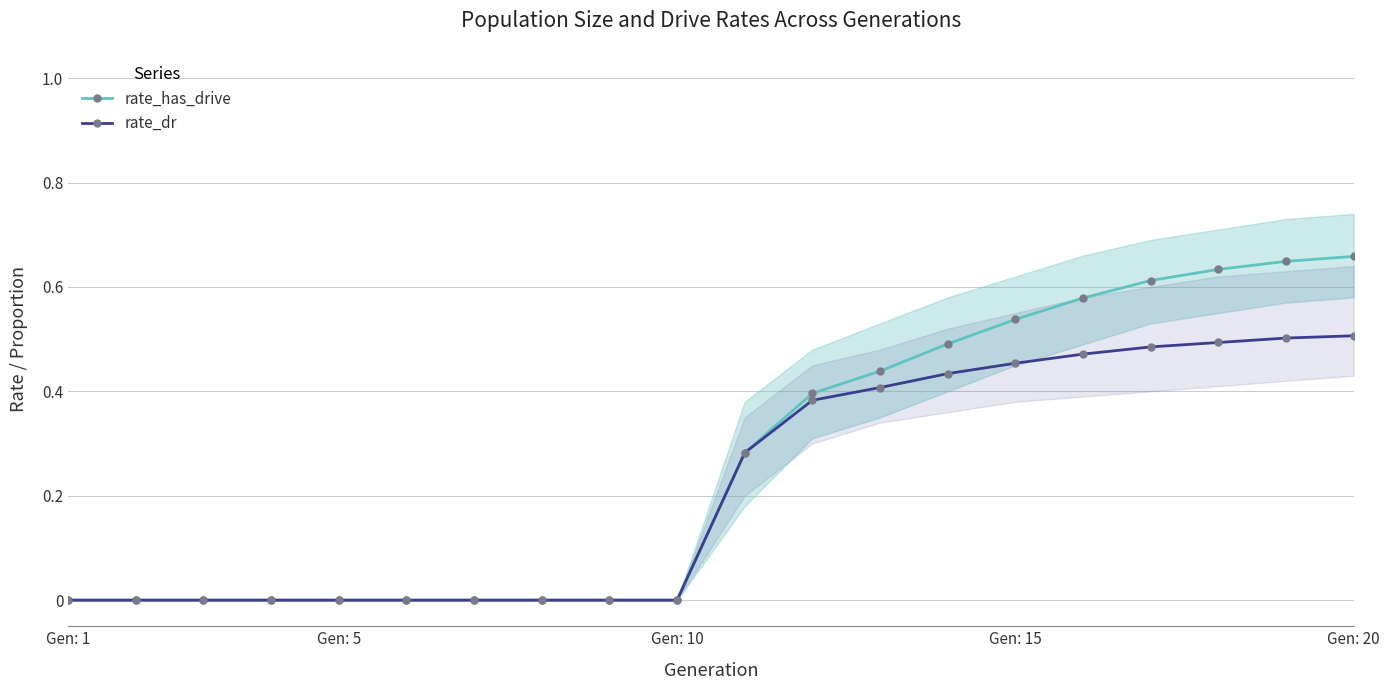

Is this an area chart (filled region under the line)?

No